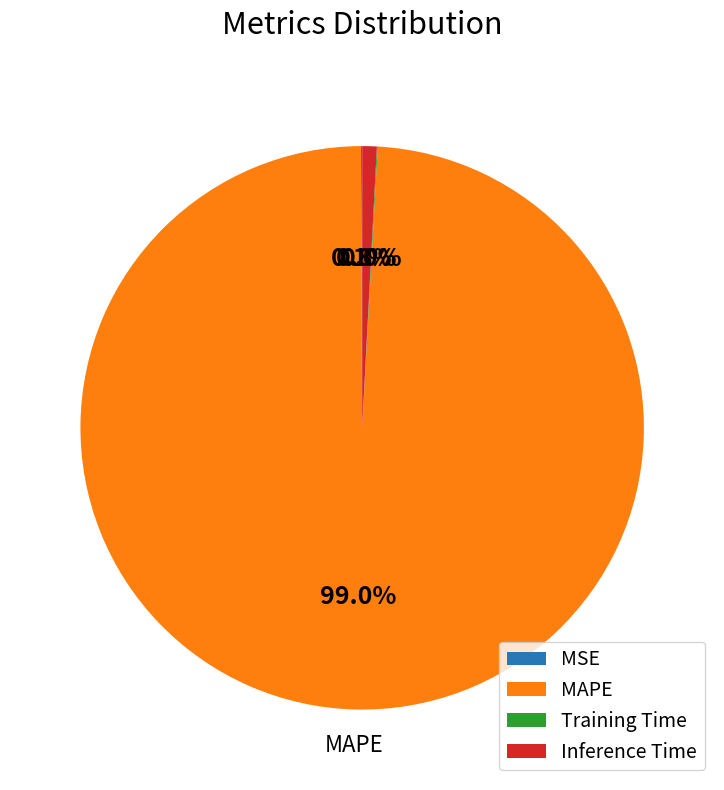

True or false: MAPE accounts for 94% of the total.

False